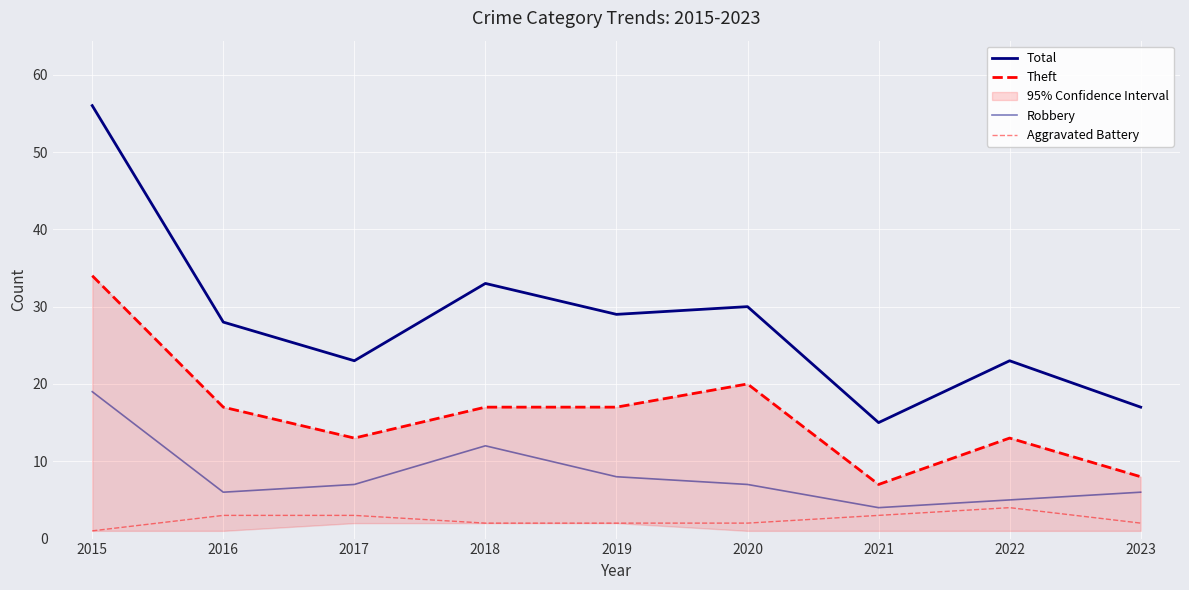

Is it true that Robbery equals 9 at 2017?

False